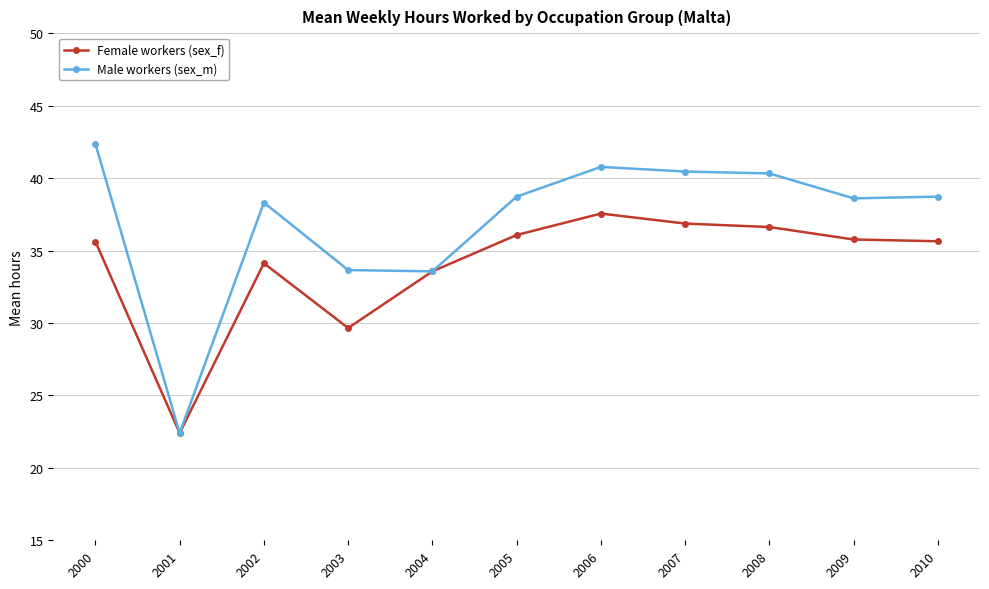

Where is the first local minimum for Male workers (sex_m)?

2001